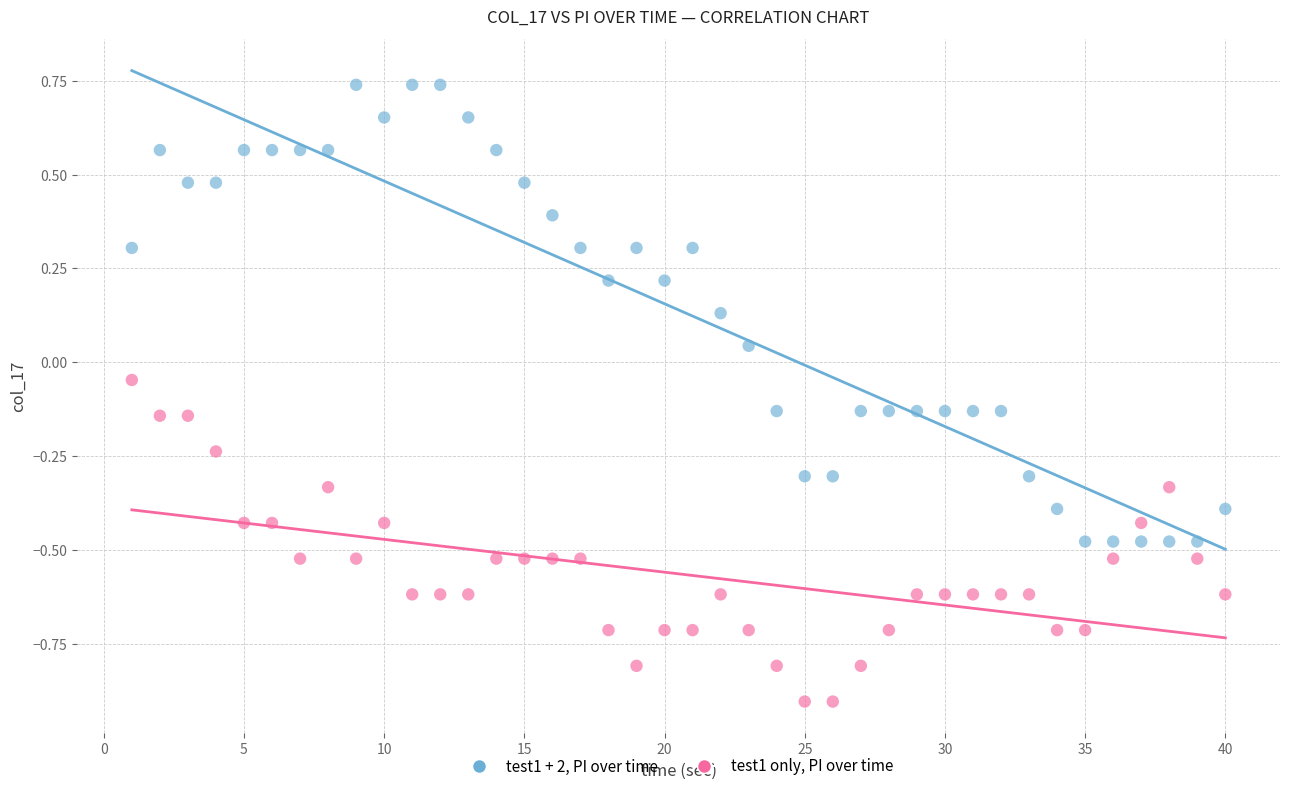

What are all the series names shown in the legend?

test1 + 2, PI over time, test1 only, PI over time